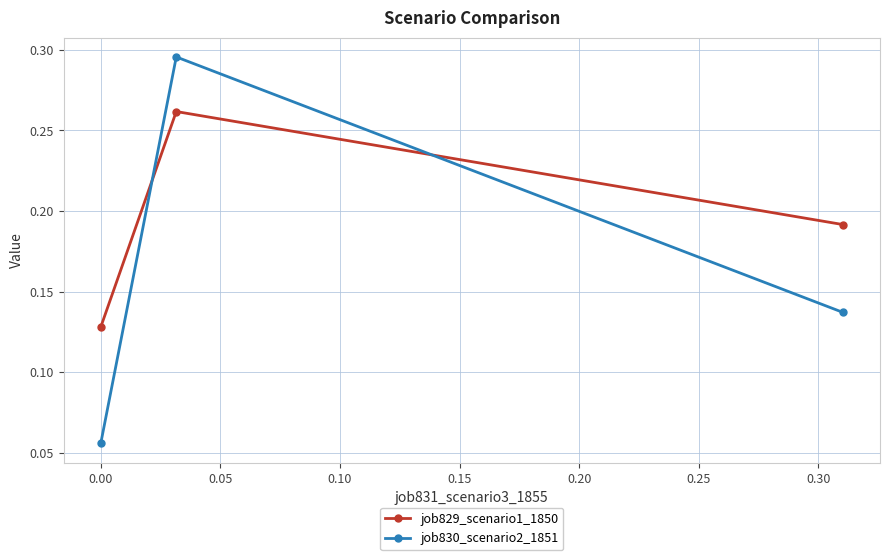

Count the job830_scenario2_1851 values in the range 0 to 1.

3